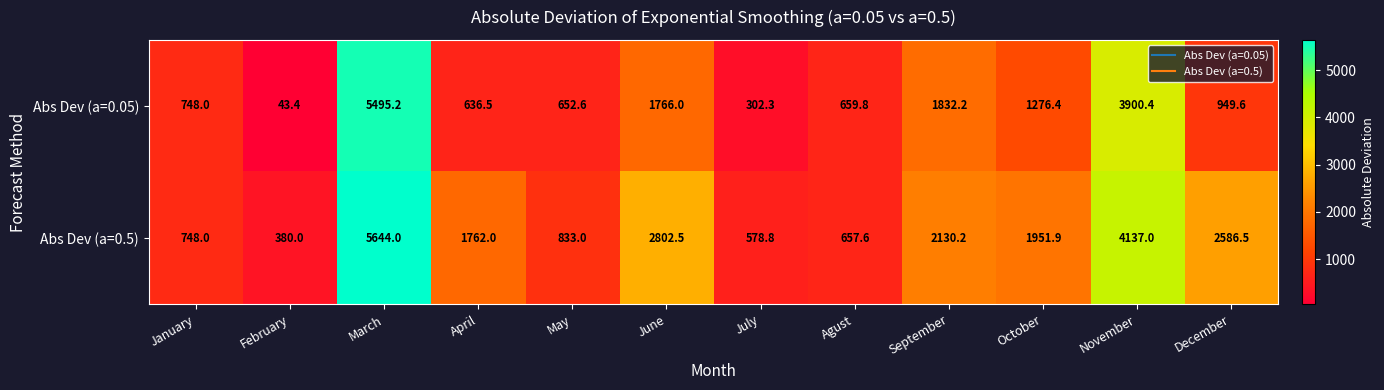

How many data points in Abs Dev (a=0.5) are less than 1951?

6